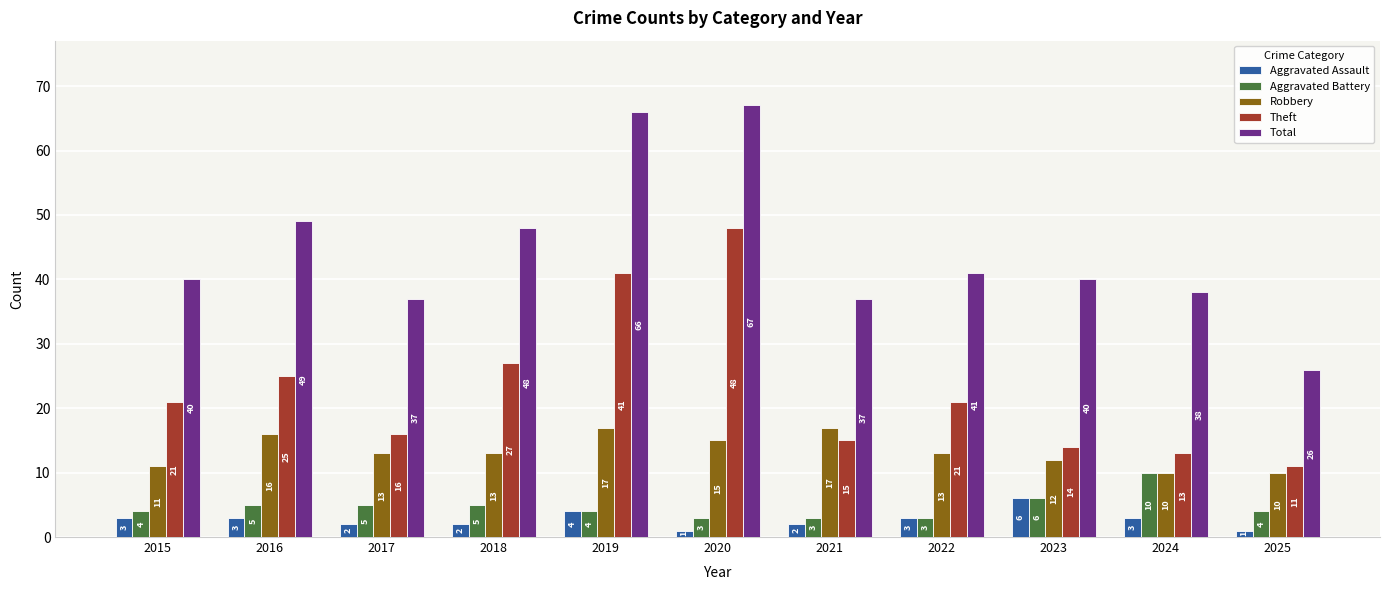

What is the highest value of the Aggravated Assault series?

6